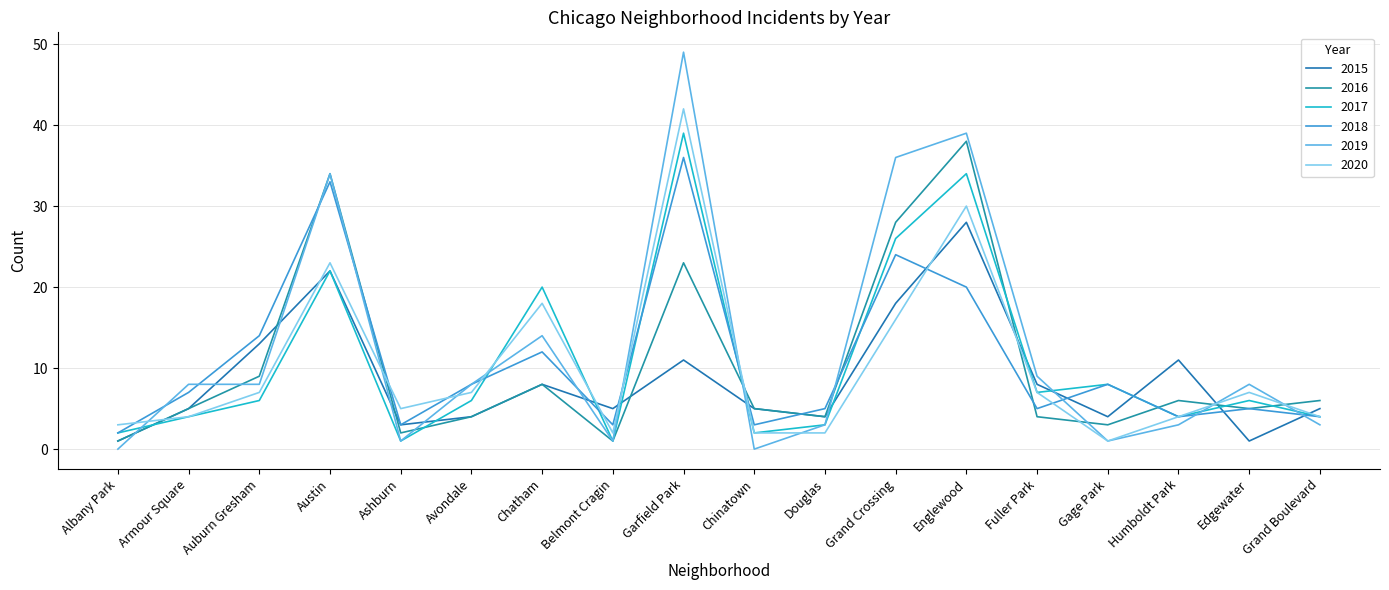

What are all the series names shown in the legend?

2015, 2016, 2017, 2018, 2019, 2020